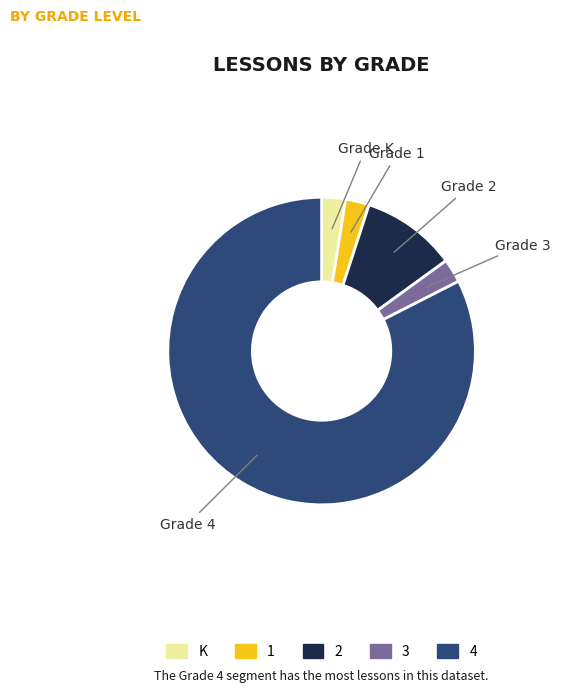

Is there a majority slice in this chart?

Yes